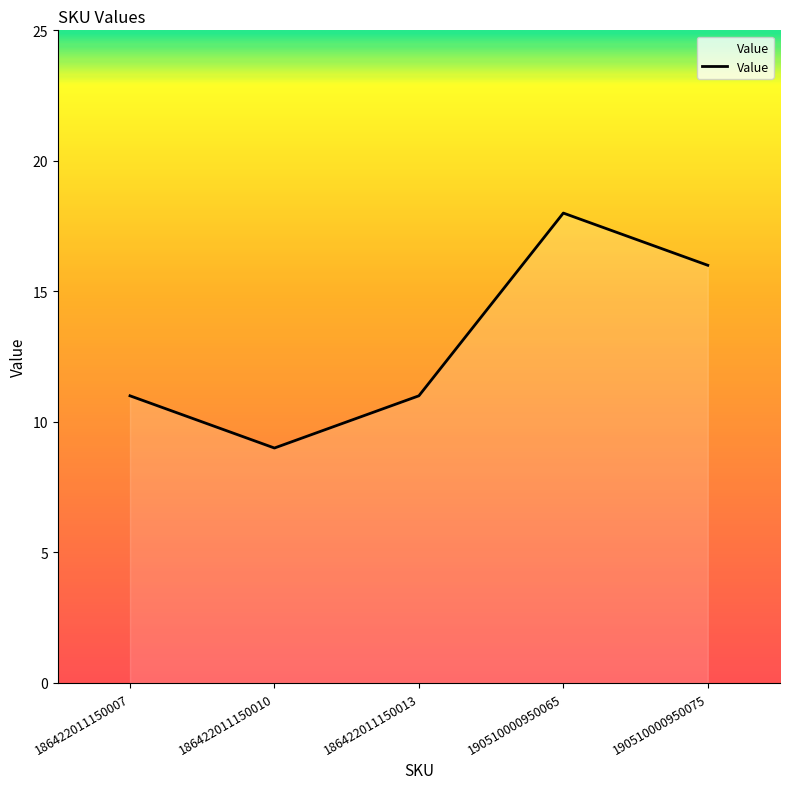

How many categories are shown in the chart?

5